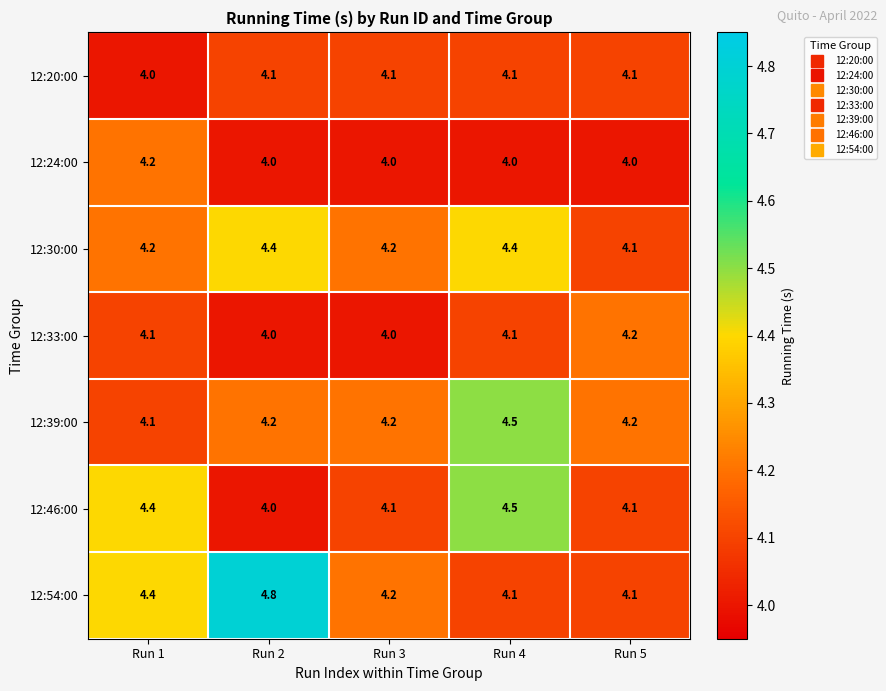

Which label corresponds to the largest value in the chart?

Run 2